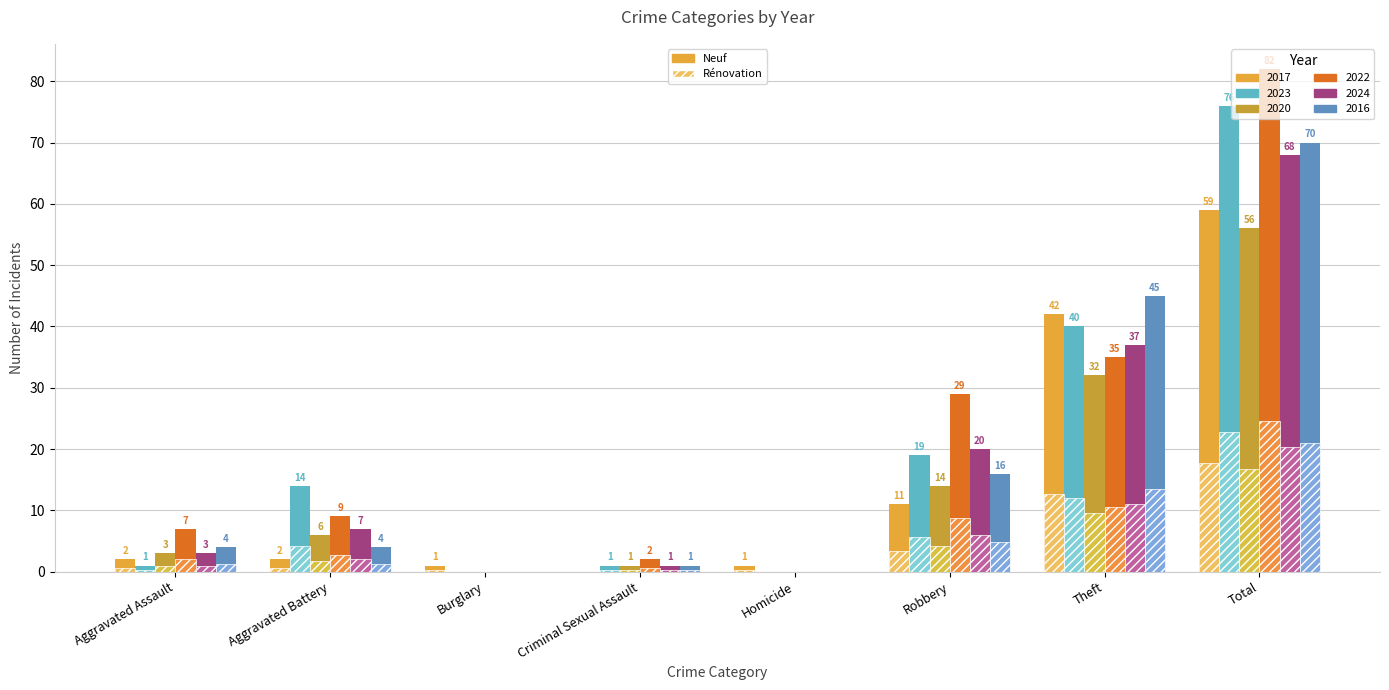

What is the total value across all series at Homicide?

1